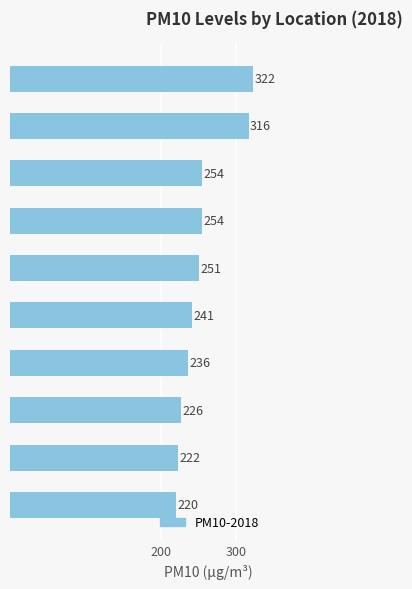

What is the value of the 8th bar from the top?

226